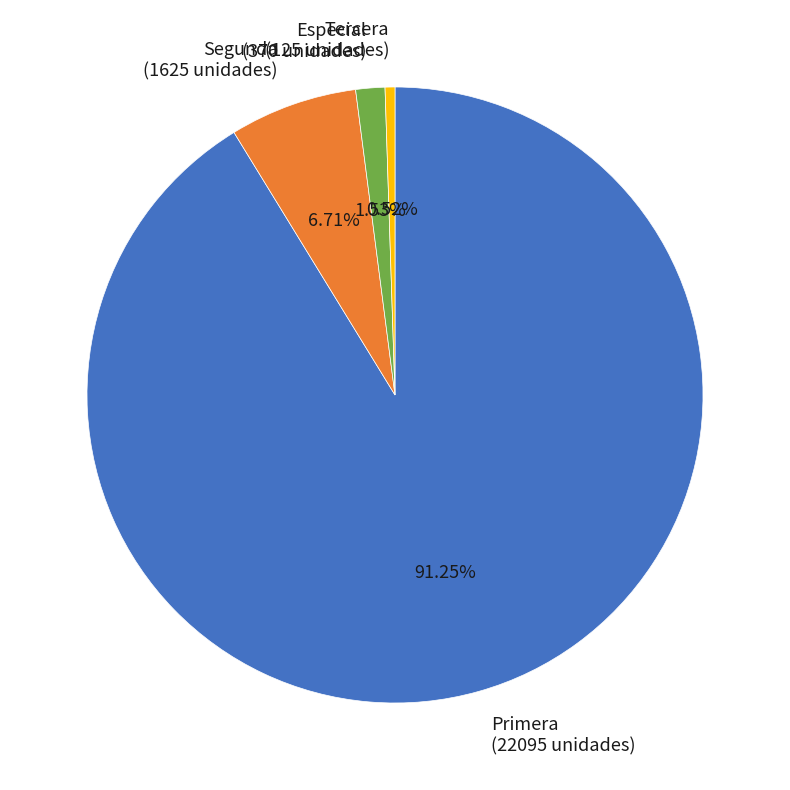

Is there any slice that represents more than half of the pie?

Yes